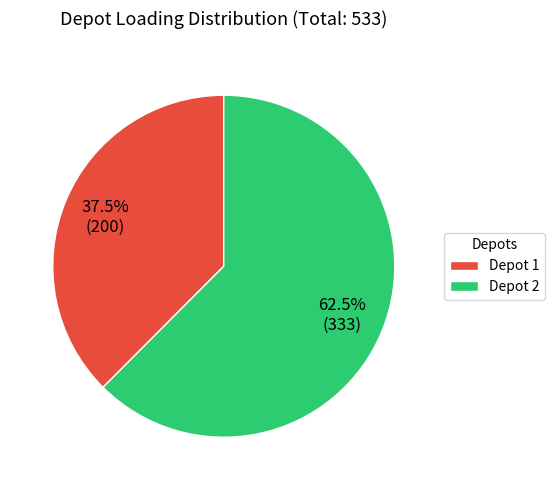

Does any single category account for the majority?

Yes